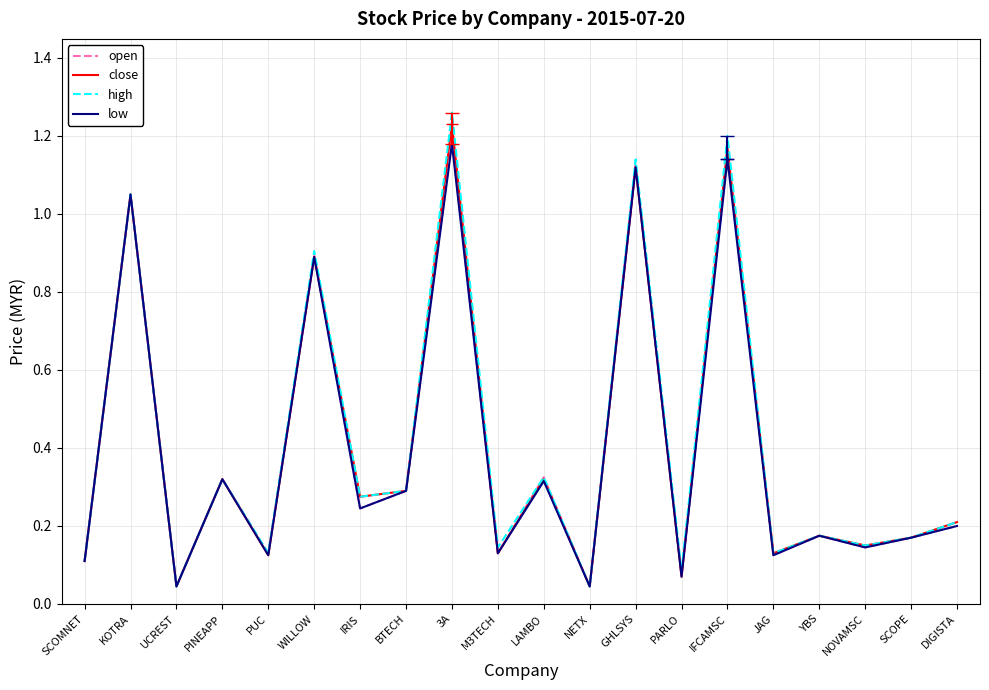

What position from the right is LAMBO?

10